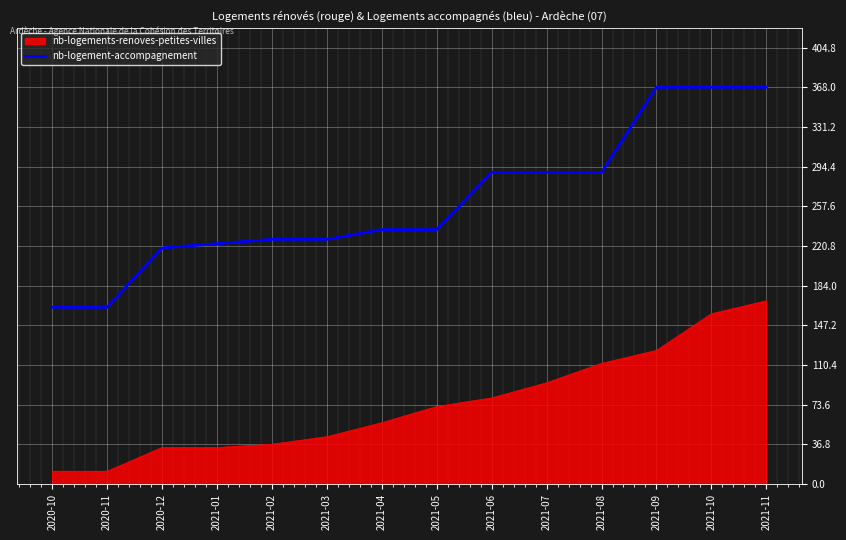

What is the difference between the nb-logement-accompagnement values at 2021-05 and 2021-09?

132